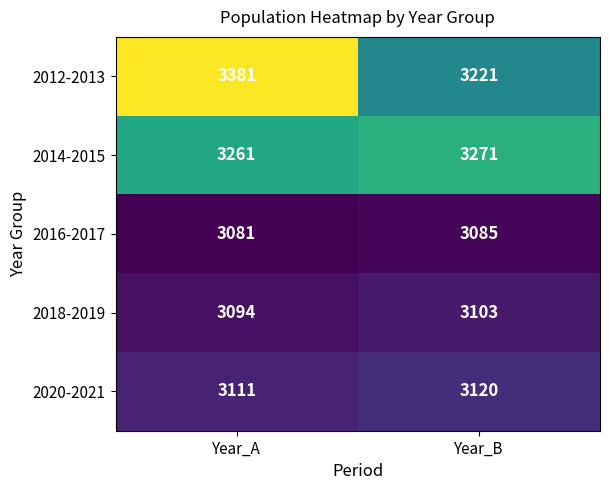

What is the lowest value of the 2012-2013 series?

3221